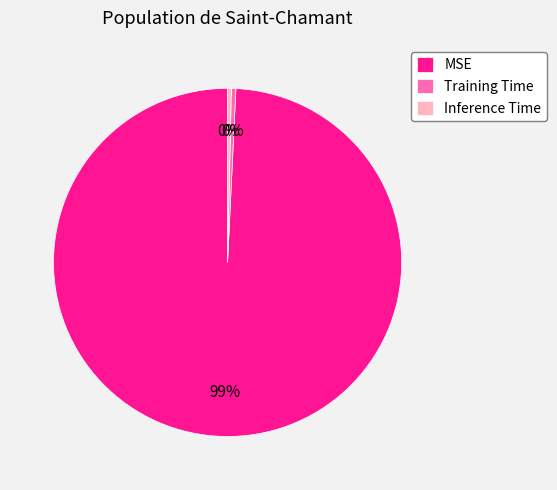

The Training Time slice represents 11% of the pie. True or false?

False